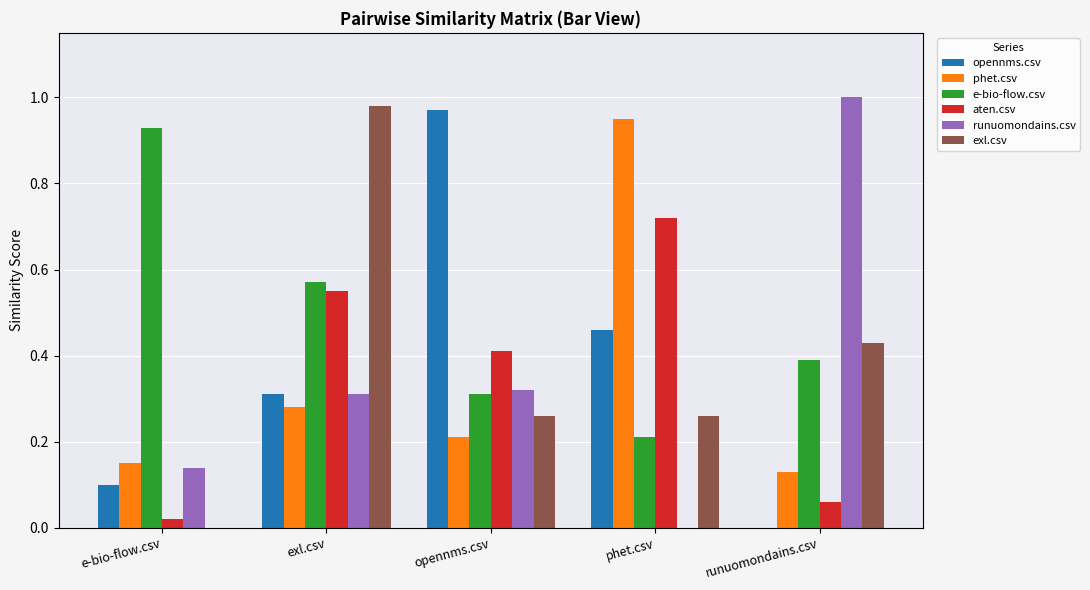

Which series changed the most between e-bio-flow.csv and opennms.csv?

opennms.csv